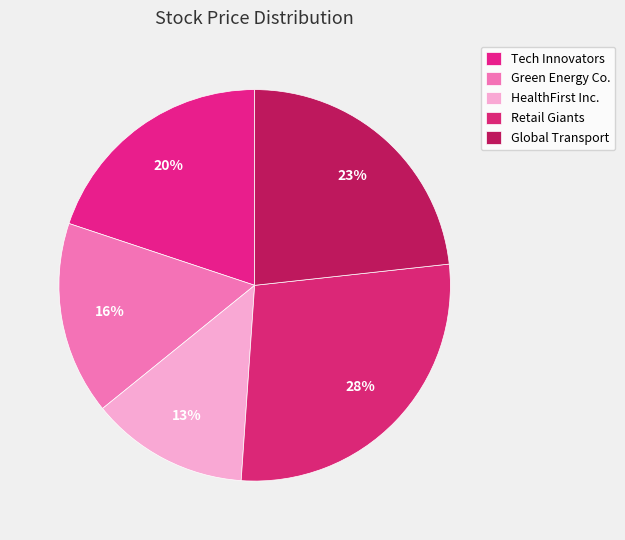

To the nearest percent, what is the difference between the largest and smallest slice percentages?

15%